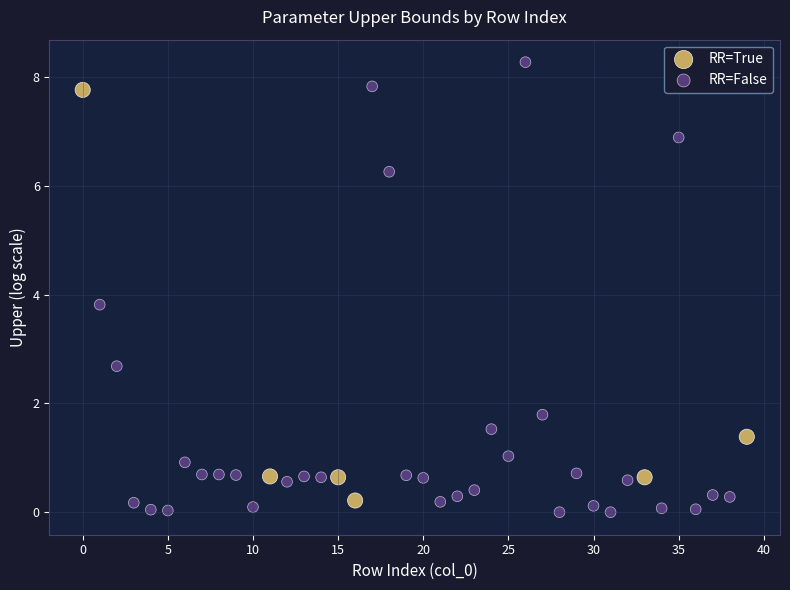

Which series contains the highest Y value?

RR=False